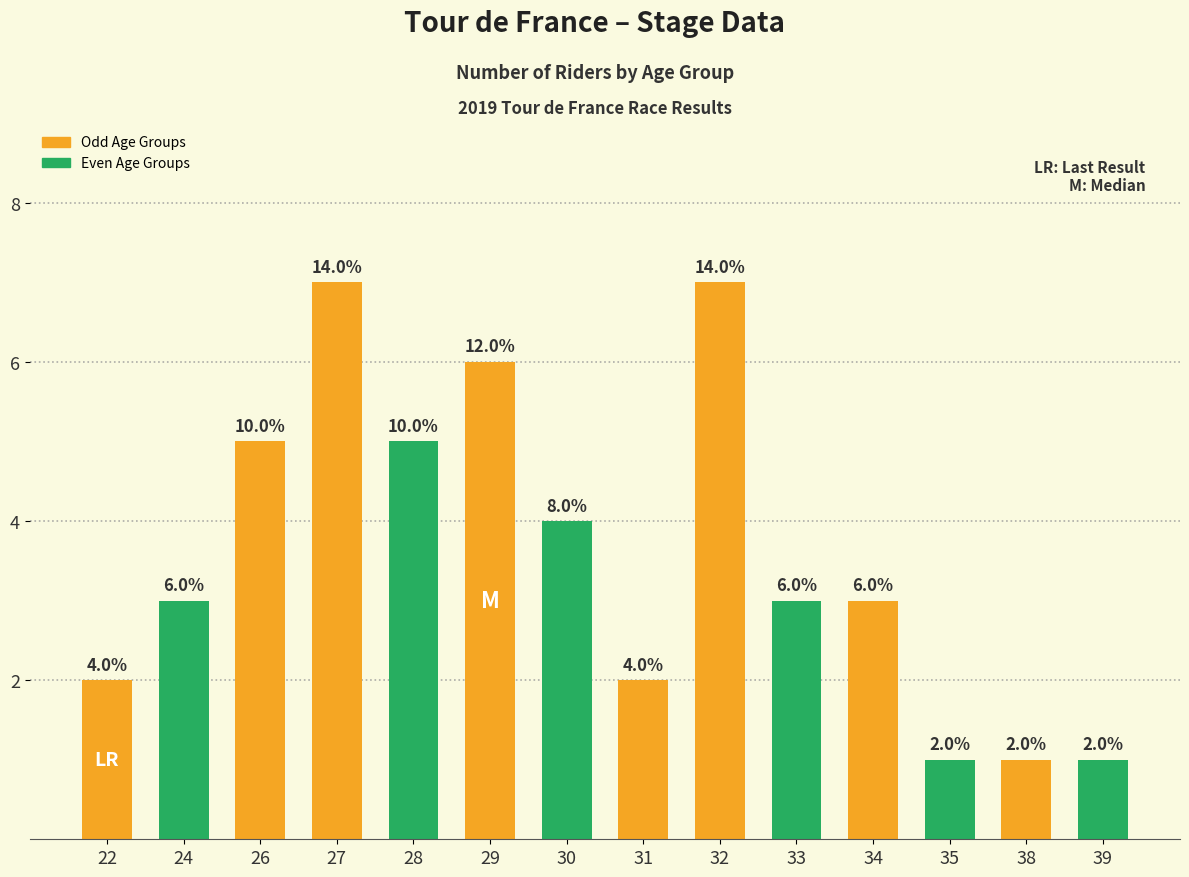

What is the smallest value displayed?

1